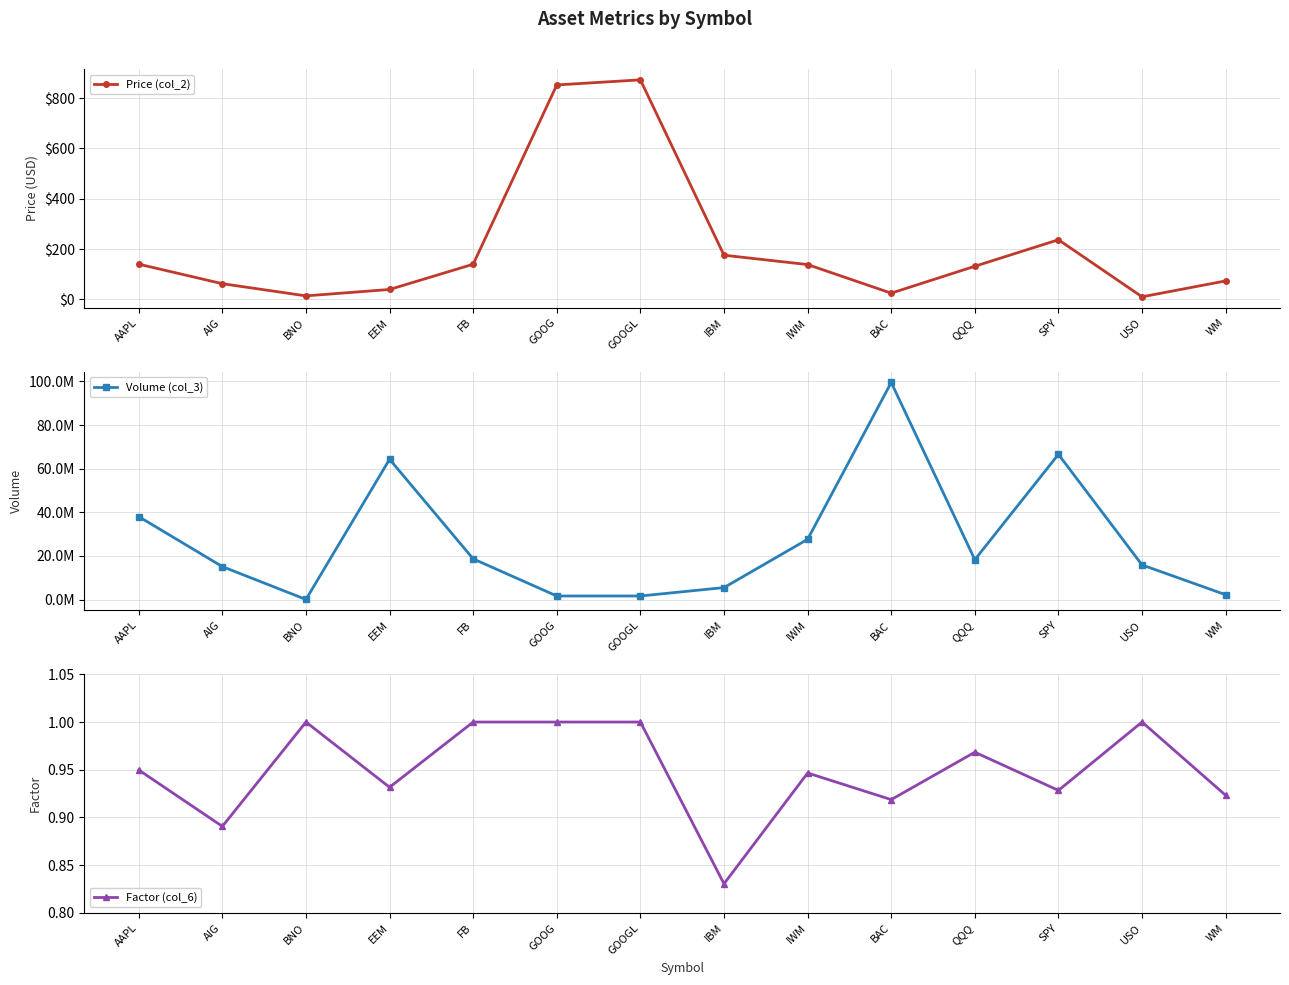

What is the average value of the Volume (col_3) series?

26800975.5